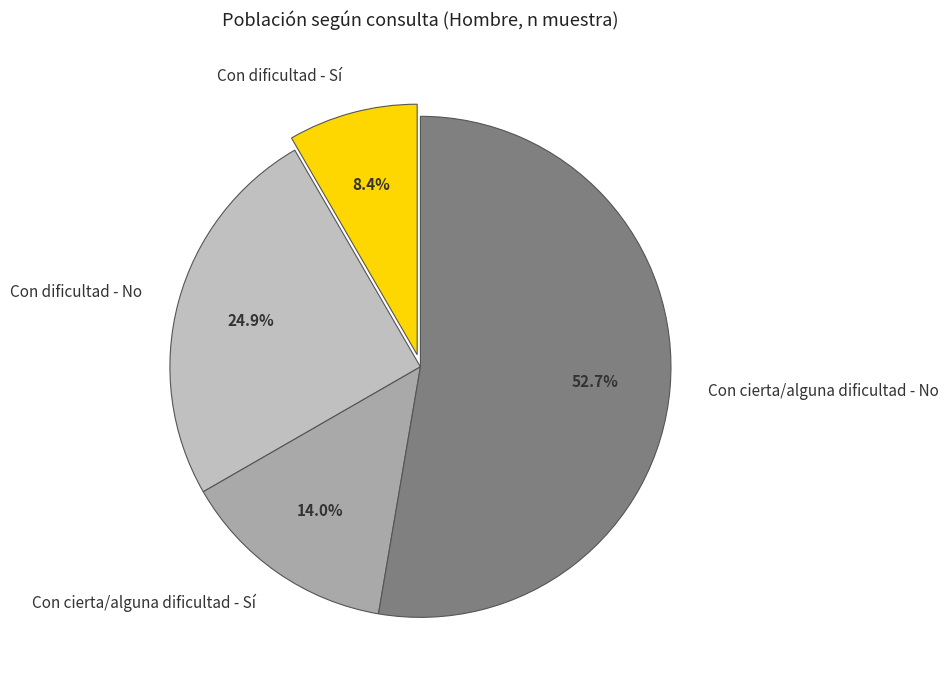

True or false: Con cierta/alguna dificultad - Sí accounts for 7% of the total.

False